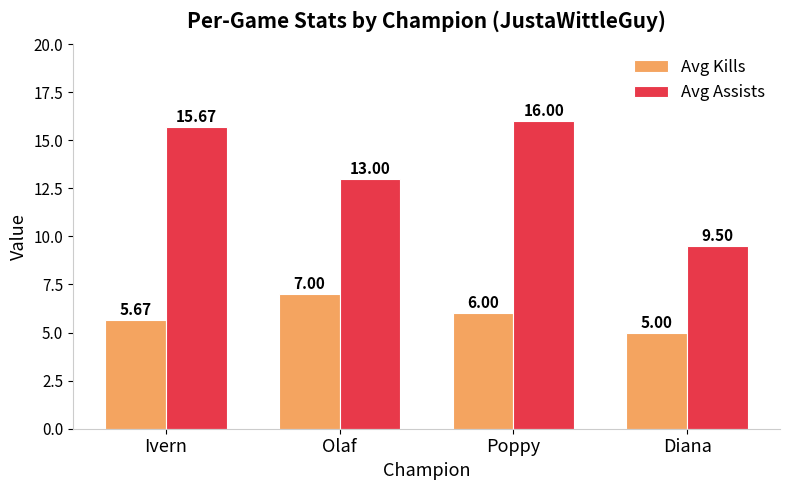

At which category is the sum across all series the highest?

Poppy